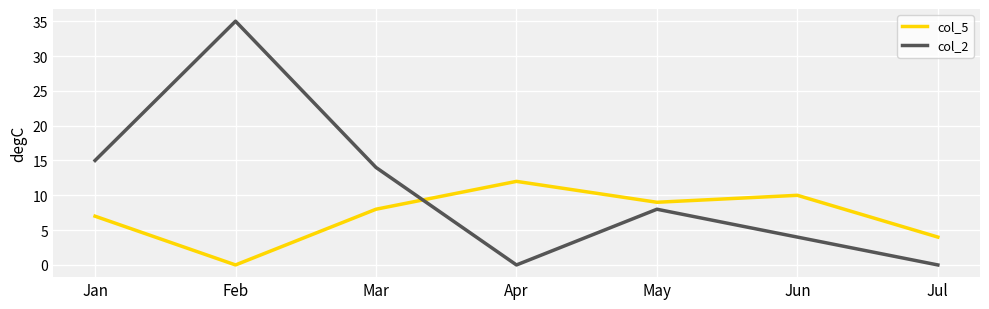

What is the maximum value for col_5?

12